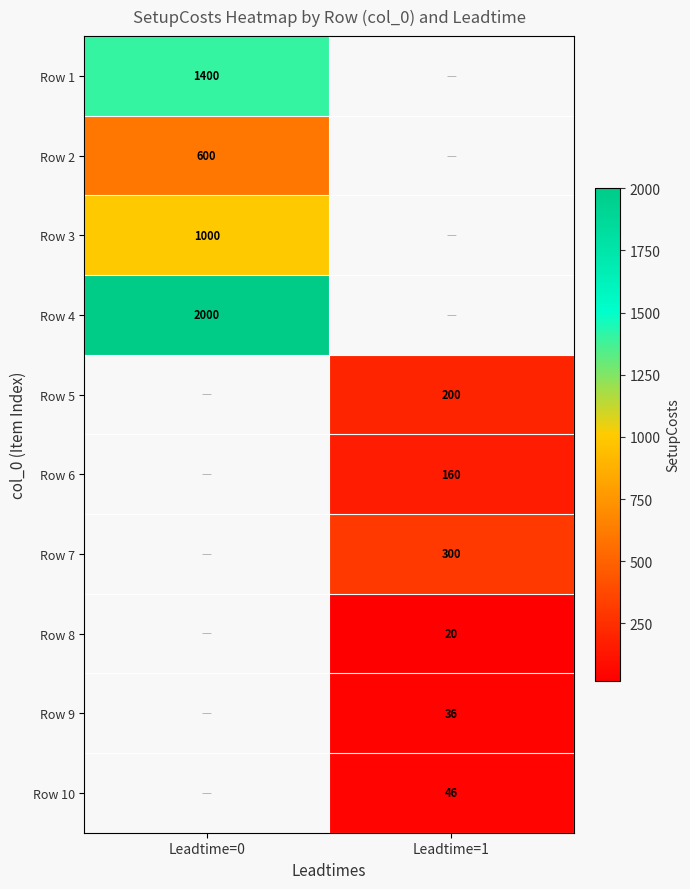

At which category is the sum across all series the highest?

Leadtime=0